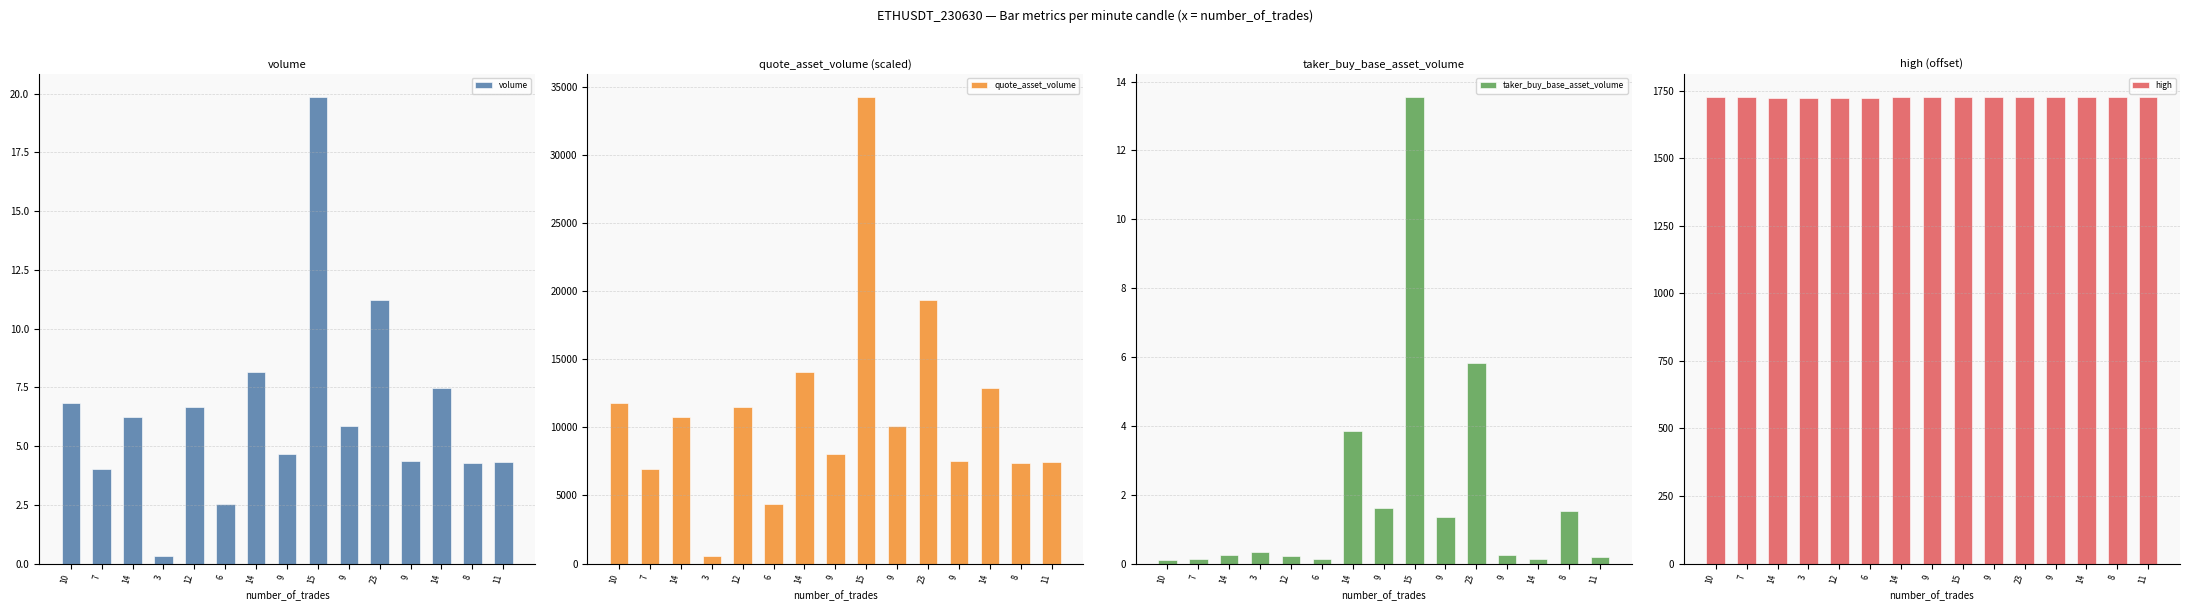

Rank the series at 9 from lowest to highest value.

taker_buy_base_asset_volume, volume, high, quote_asset_volume